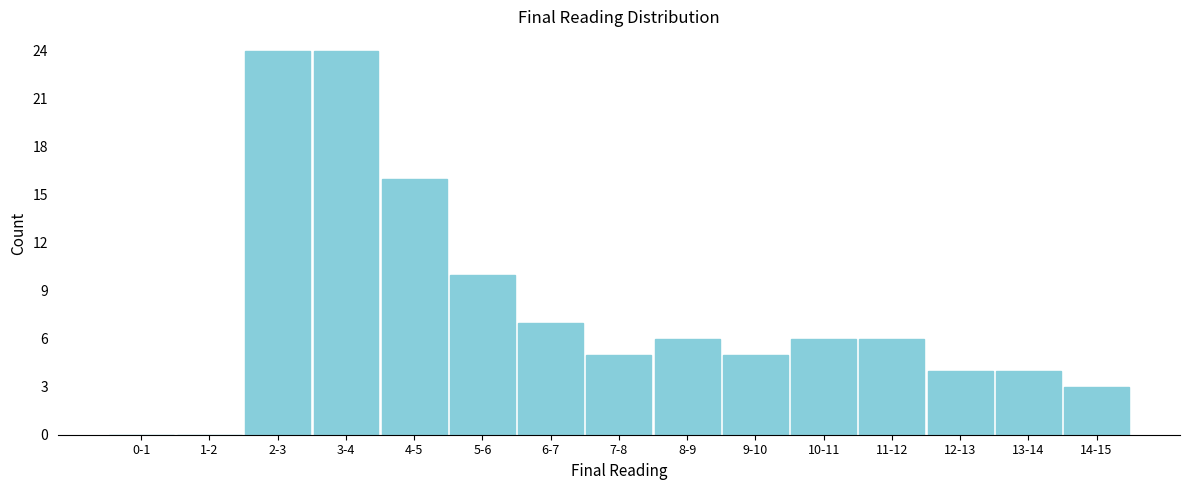

Reading left to right, extract all data points from this chart.

0-1=0	1-2=0	2-3=24	3-4=24	4-5=16	5-6=10	6-7=7	7-8=5	8-9=6	9-10=5	10-11=6	11-12=6	12-13=4	13-14=4	14-15=3